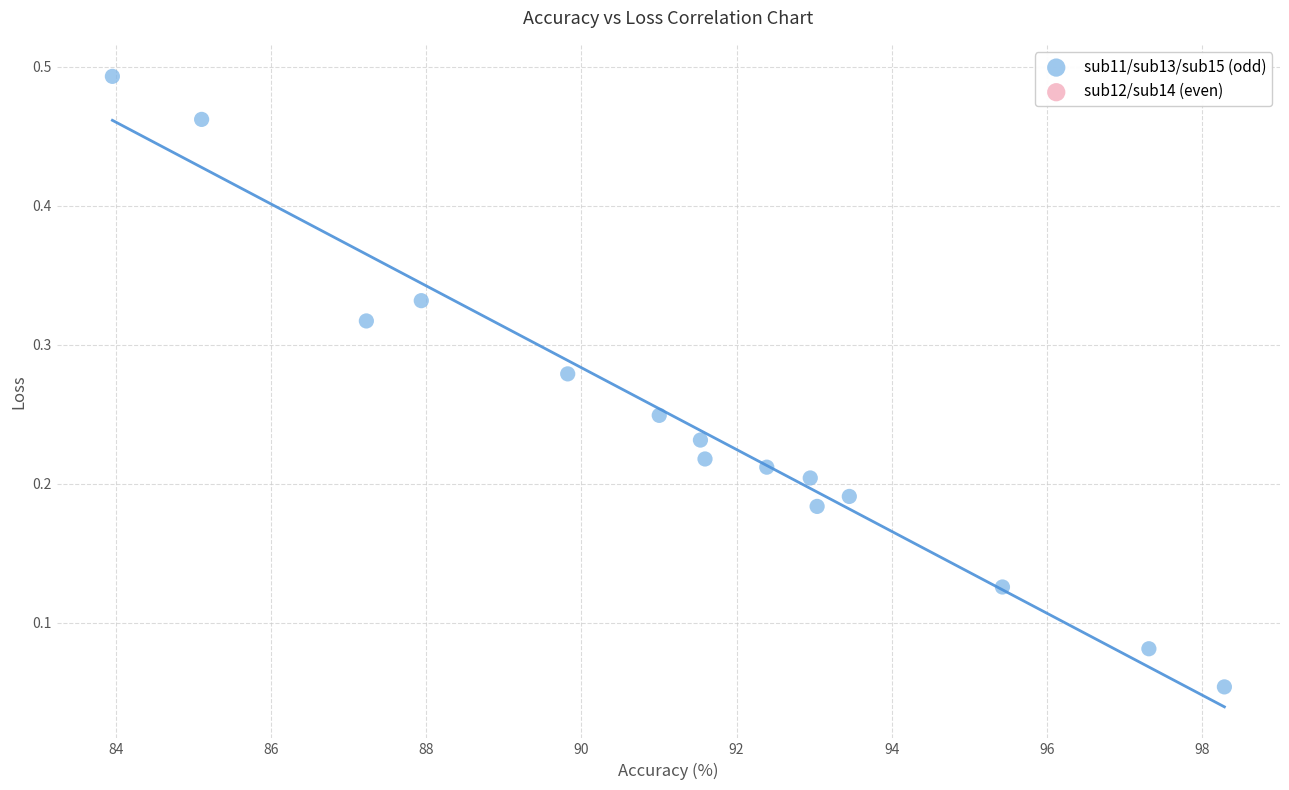

What is the range of Y values (max minus min)?

0.4